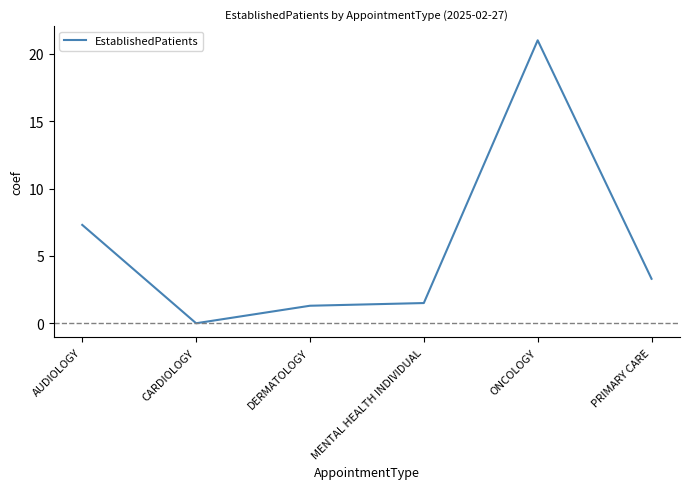

Reading right to left, transcribe all the data shown in this chart.

3.3	21.0	1.5	1.3	0.0	7.3